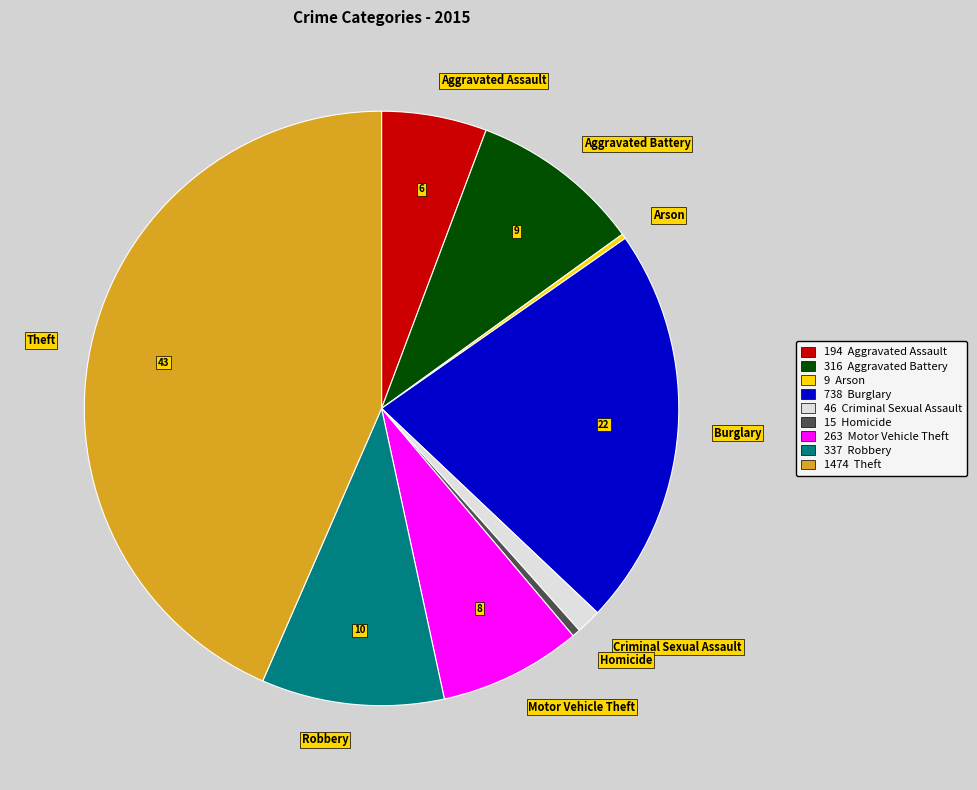

Which slice is the largest?

Theft